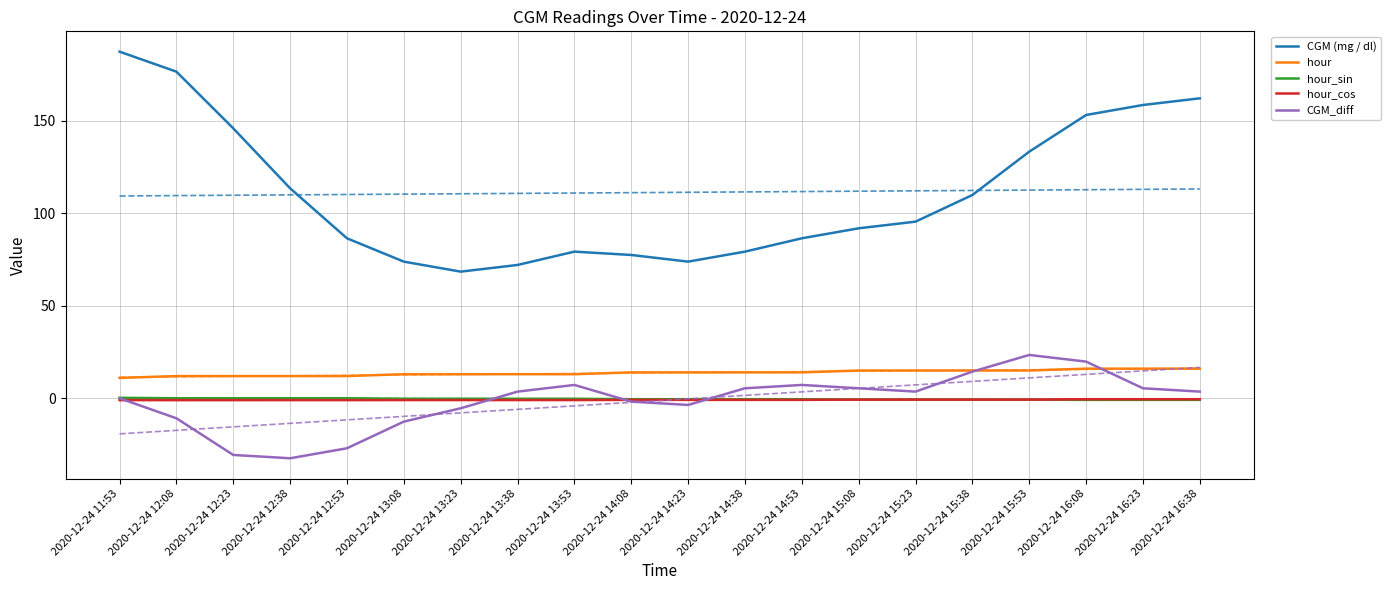

Which category has the lowest value across all series?

2020-12-24 12:38